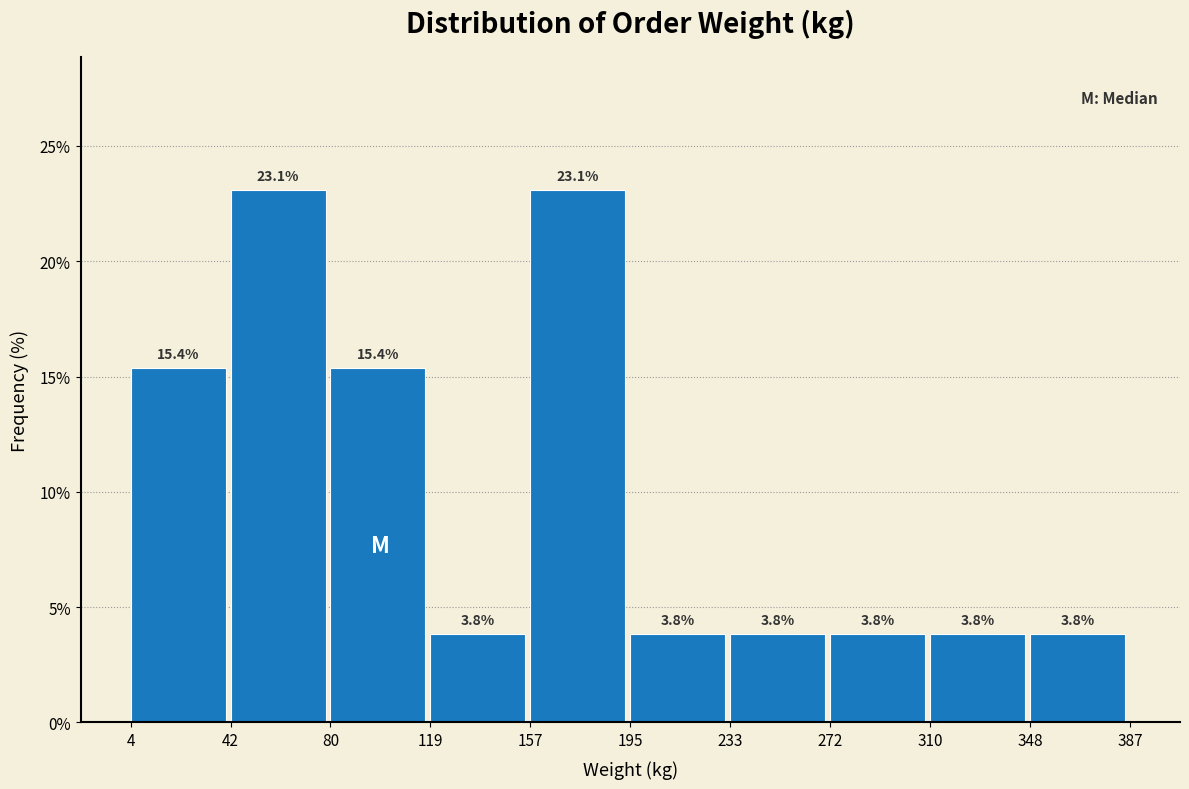

Reading left to right, list every bar in this chart as the range it spans on the x-axis followed by its height.

4 to 42: 15.4
42 to 80: 23.1
80 to 119: 15.4
119 to 157: 3.8
157 to 195: 23.1
195 to 233: 3.8
233 to 272: 3.8
272 to 310: 3.8
310 to 348: 3.8
348 to 387: 3.8